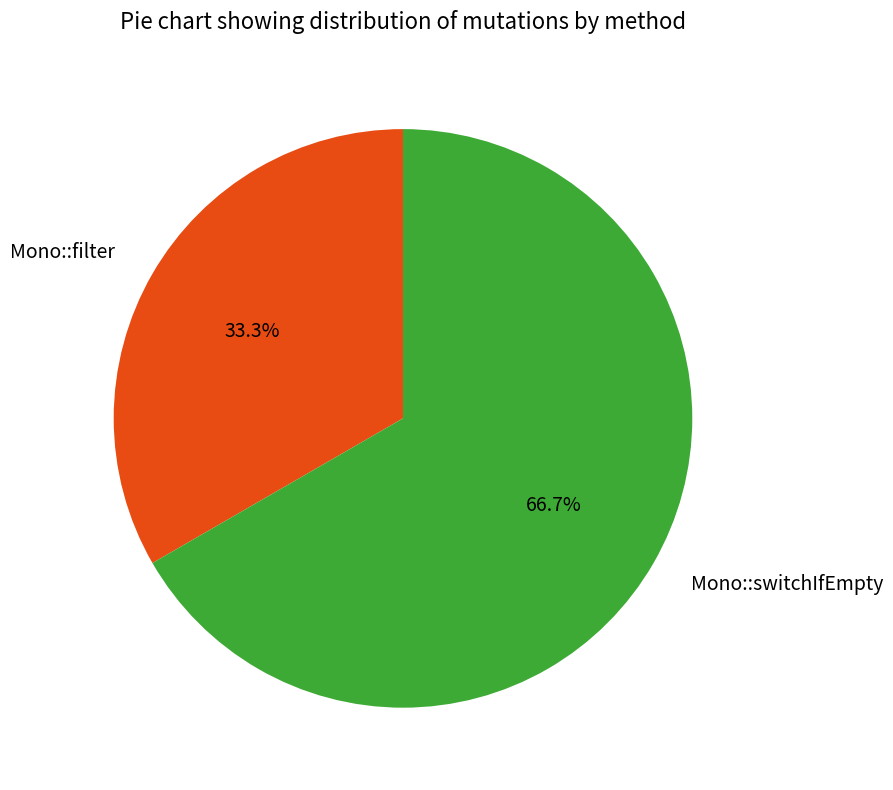

The Mono::filter slice represents 46% of the pie. True or false?

False